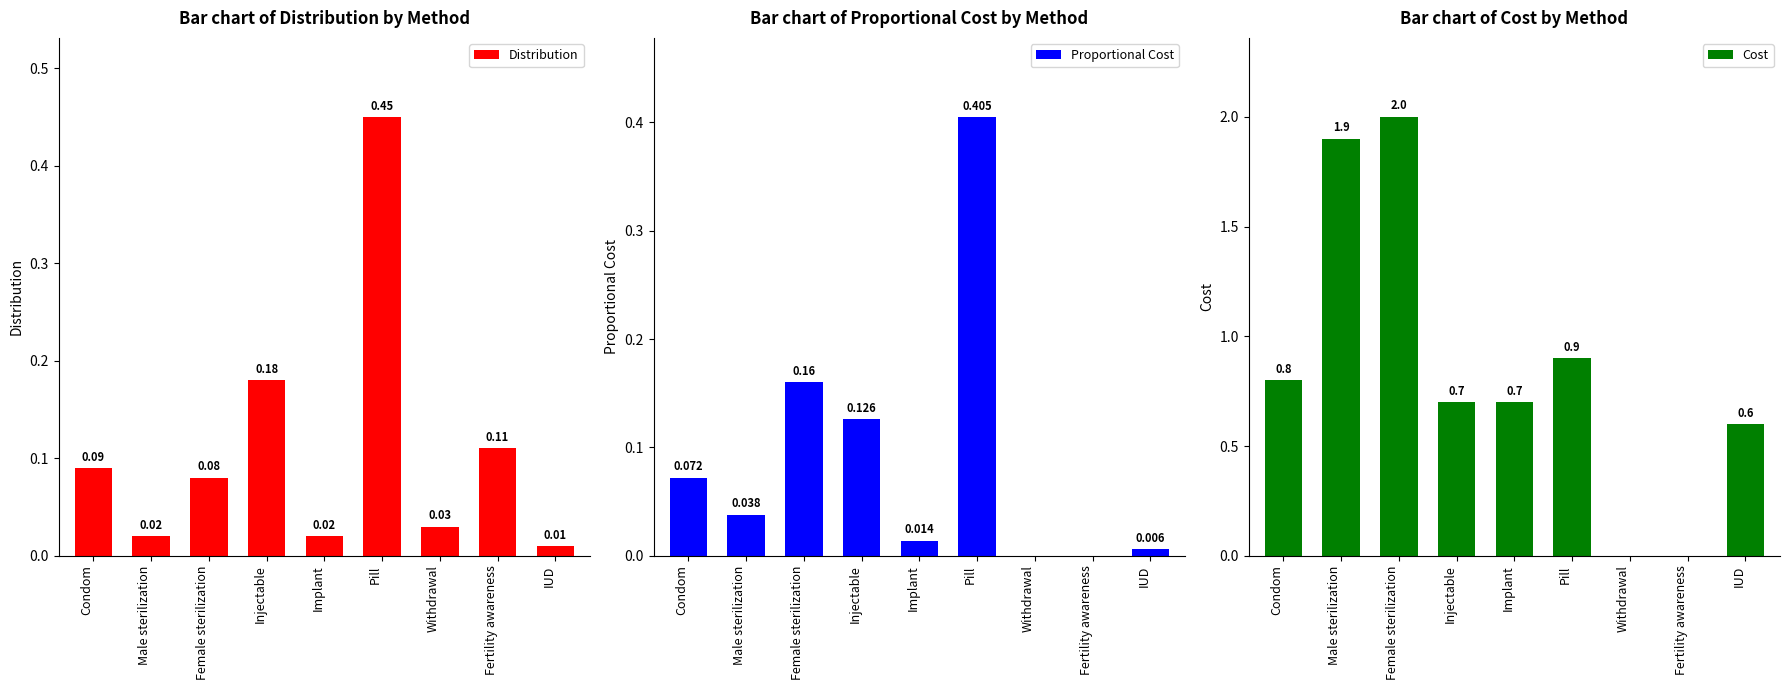

Rank the series at Male sterilization from highest to lowest value.

Cost, Proportional Cost, Distribution